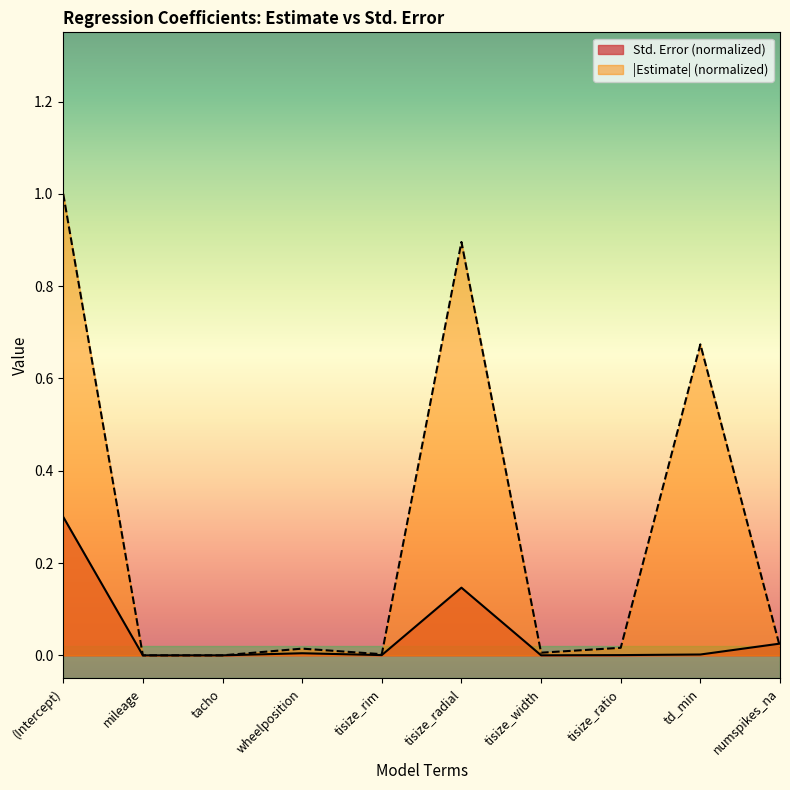

List the labels in order of value, largest first.

(Intercept), tisize_radial, numspikes_na, wheelposition, td_min, tisize_rim, tisize_ratio, tisize_width, mileage, tacho